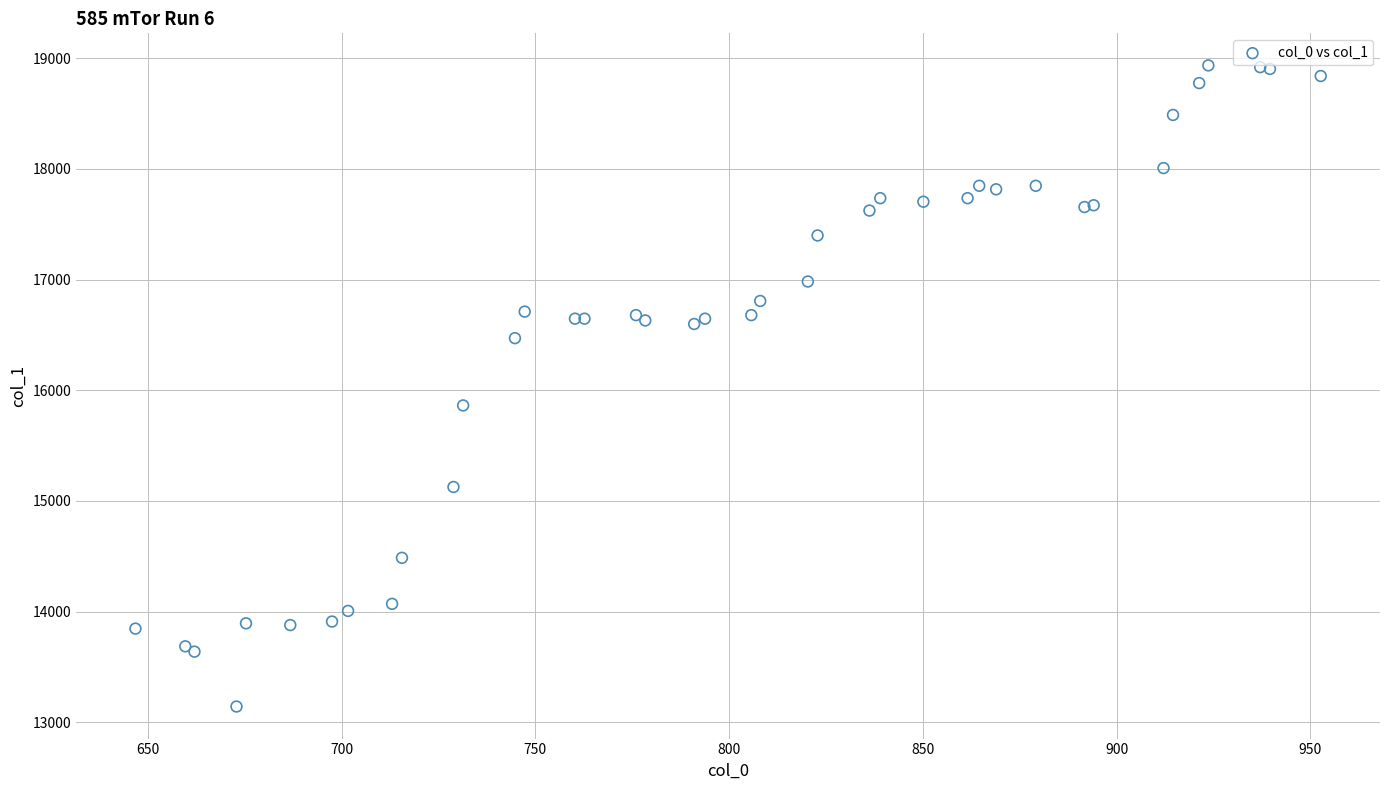

What Y value in the scatter plot is closest to 16039?

15863